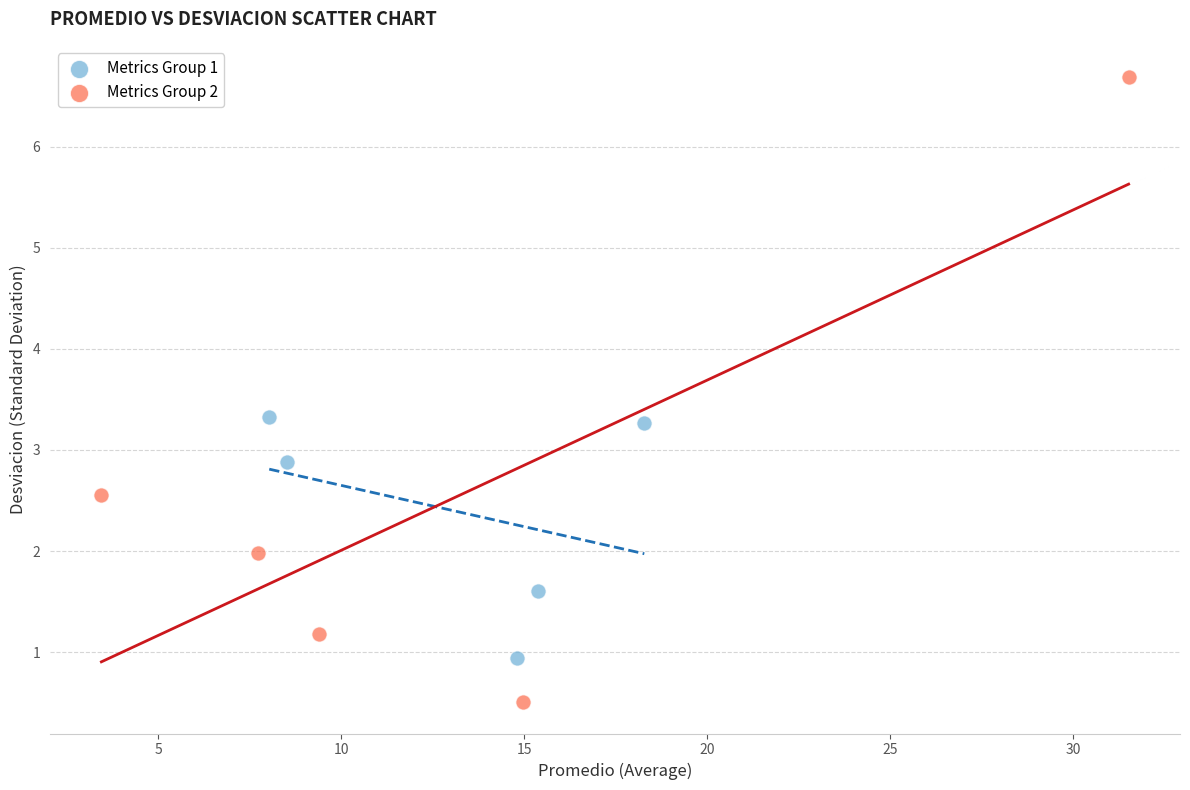

Which series reaches the minimum Y coordinate?

Metrics Group 2